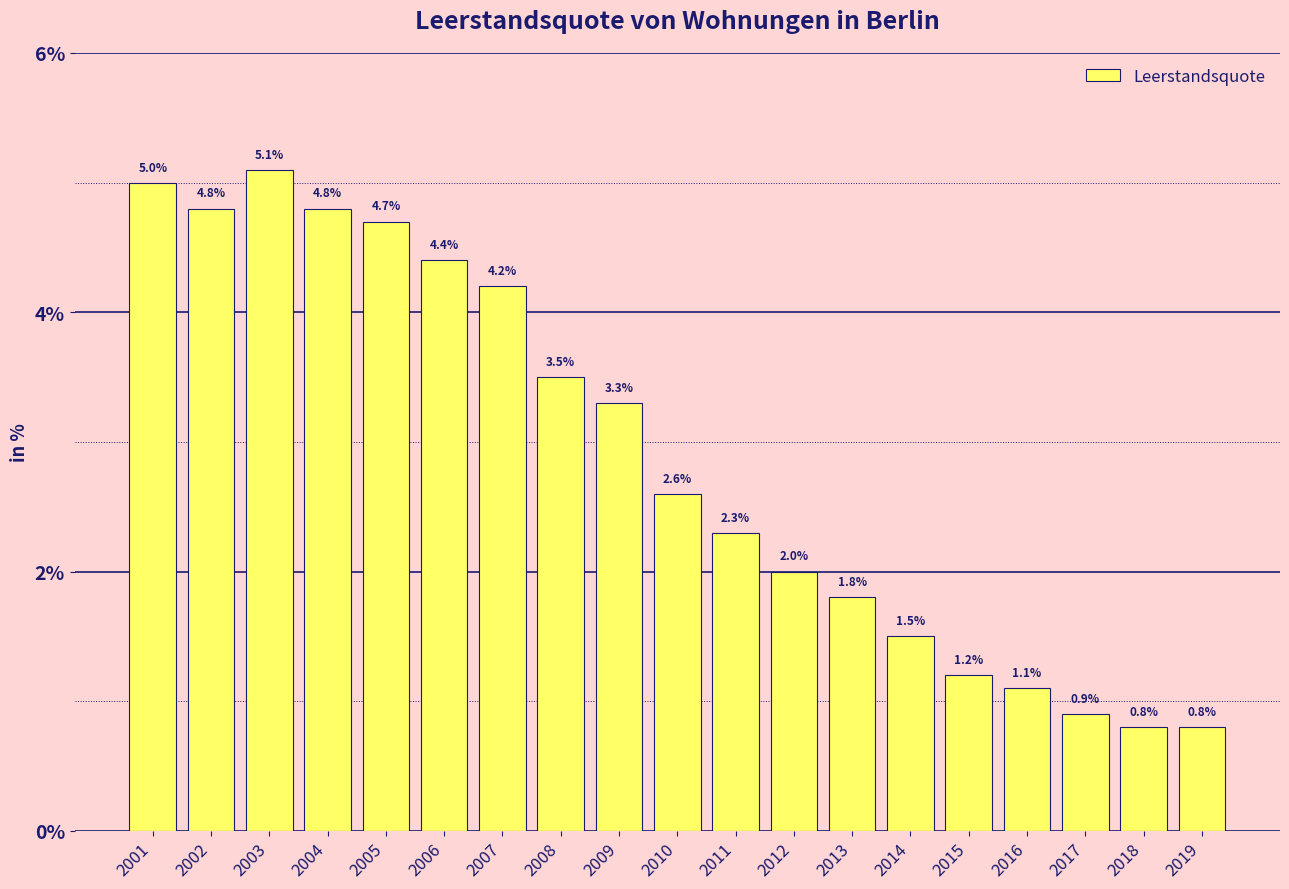

Reading left to right, list all the values displayed in this chart.

5.0	4.8	5.1	4.8	4.7	4.4	4.2	3.5	3.3	2.6	2.3	2.0	1.8	1.5	1.2	1.1	0.9	0.8	0.8